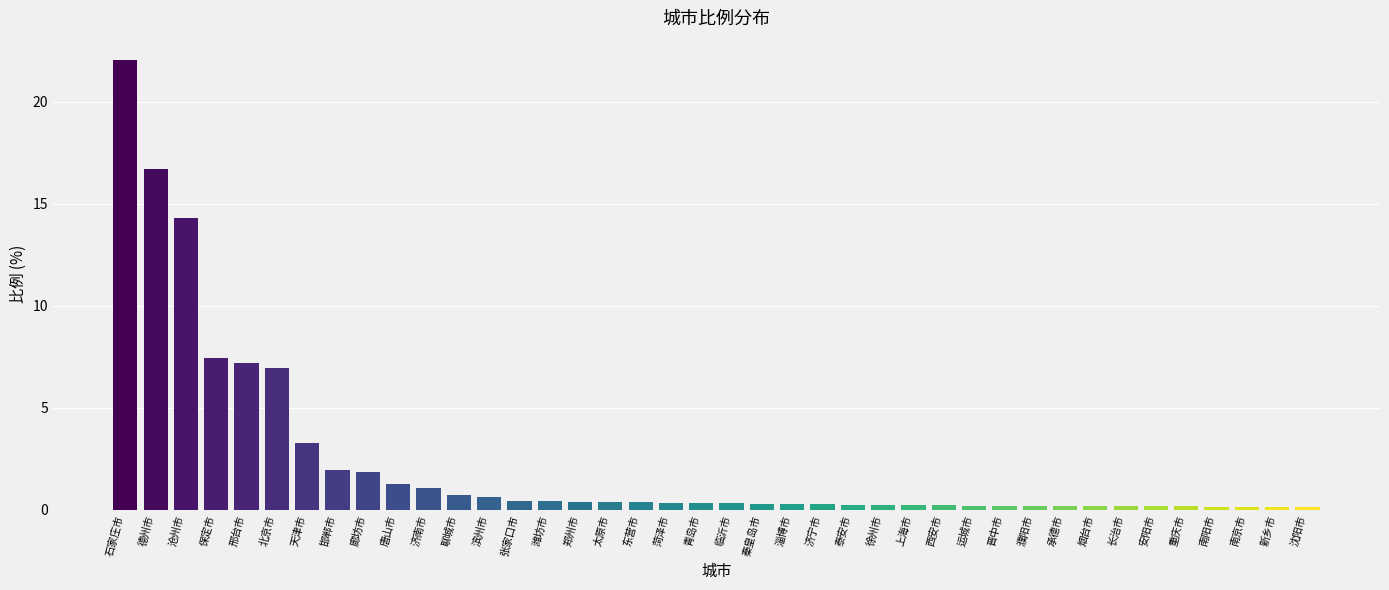

What is the difference between the maximum and minimum values?

21.9